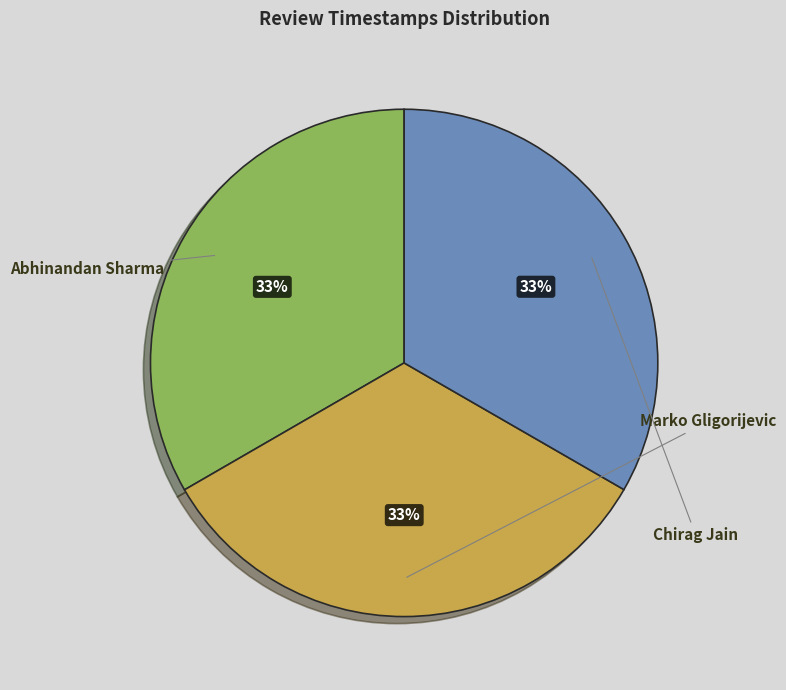

The Chirag Jain slice represents 45% of the pie. True or false?

False